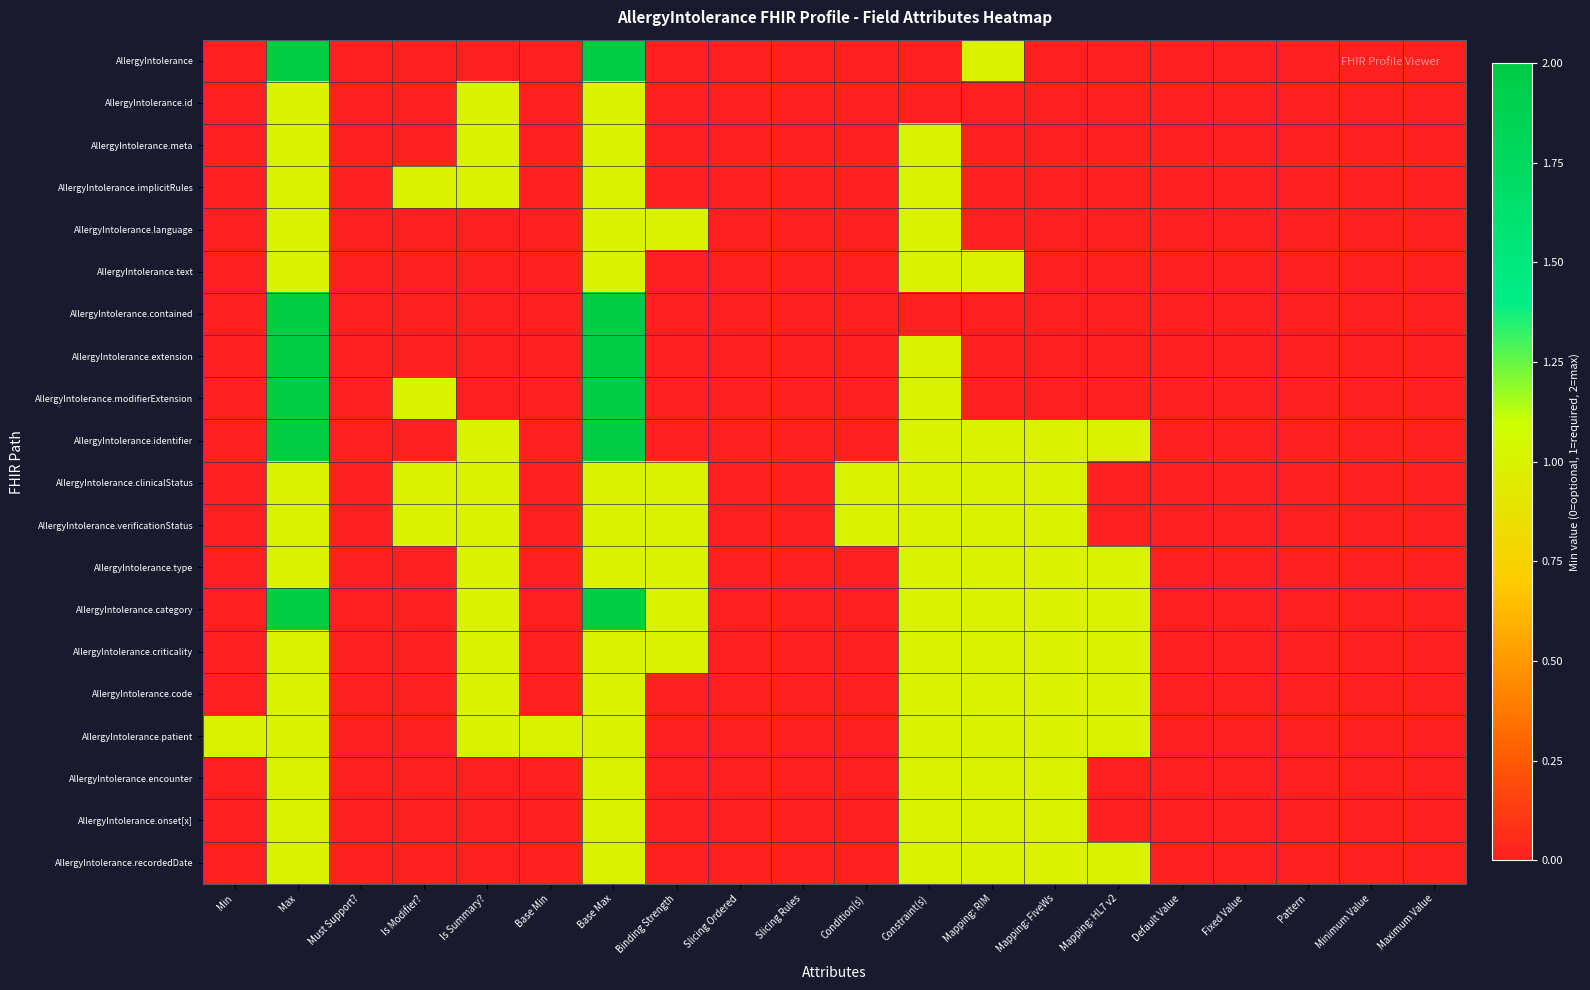

At which category does the chart reach its peak across all series?

Max